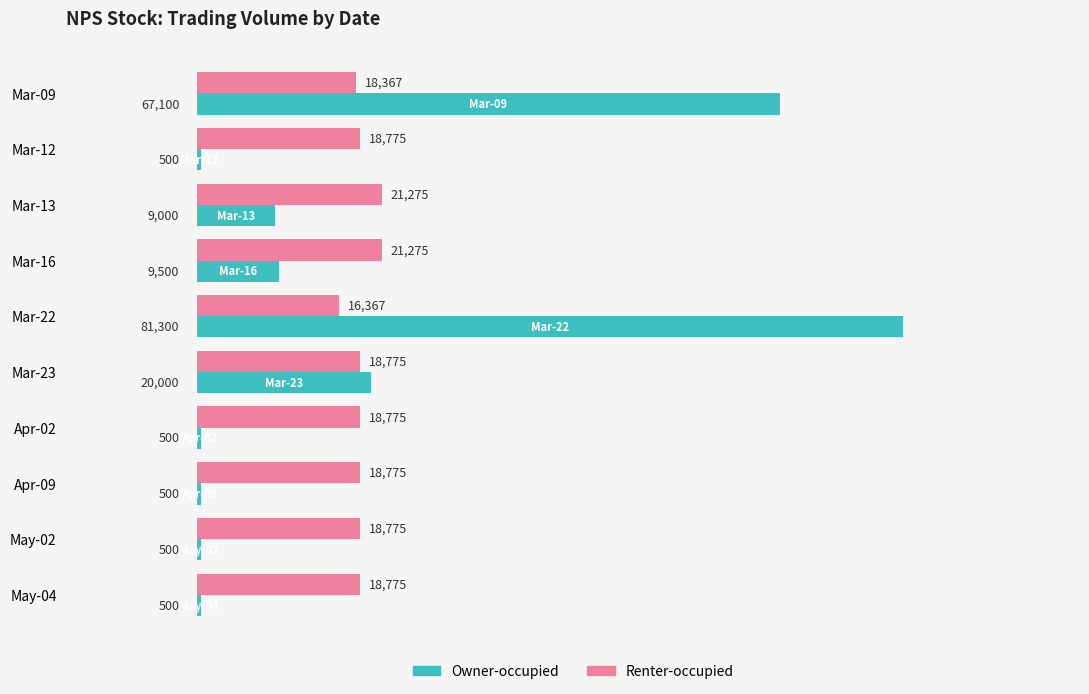

What is the sum of all Owner-occupied values?

189400